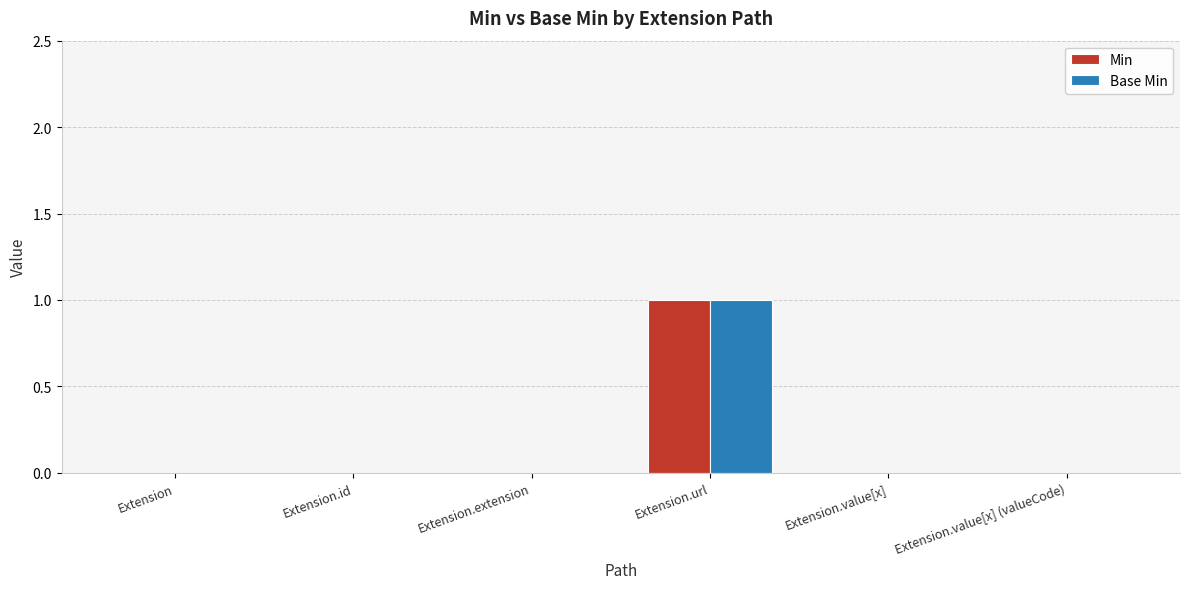

At which category is the sum across all series the highest?

Extension.url